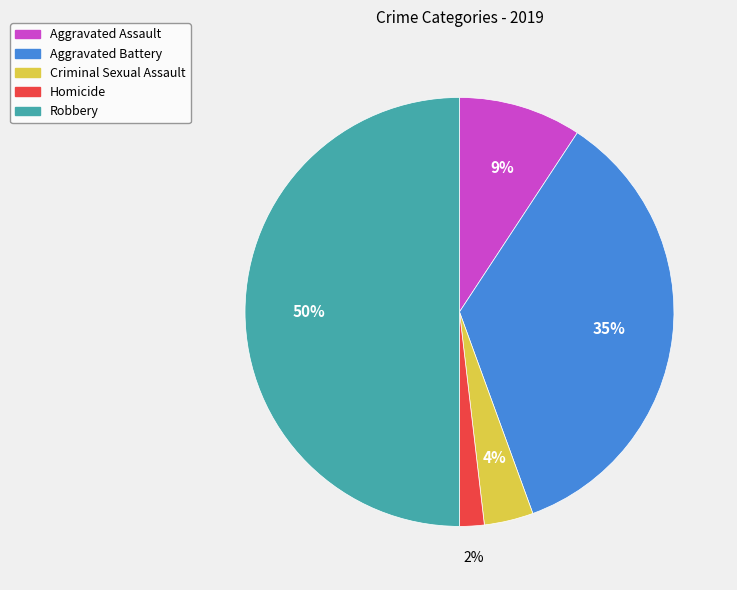

Rank the categories by value from highest to lowest.

Robbery, Aggravated Battery, Aggravated Assault, Criminal Sexual Assault, Homicide